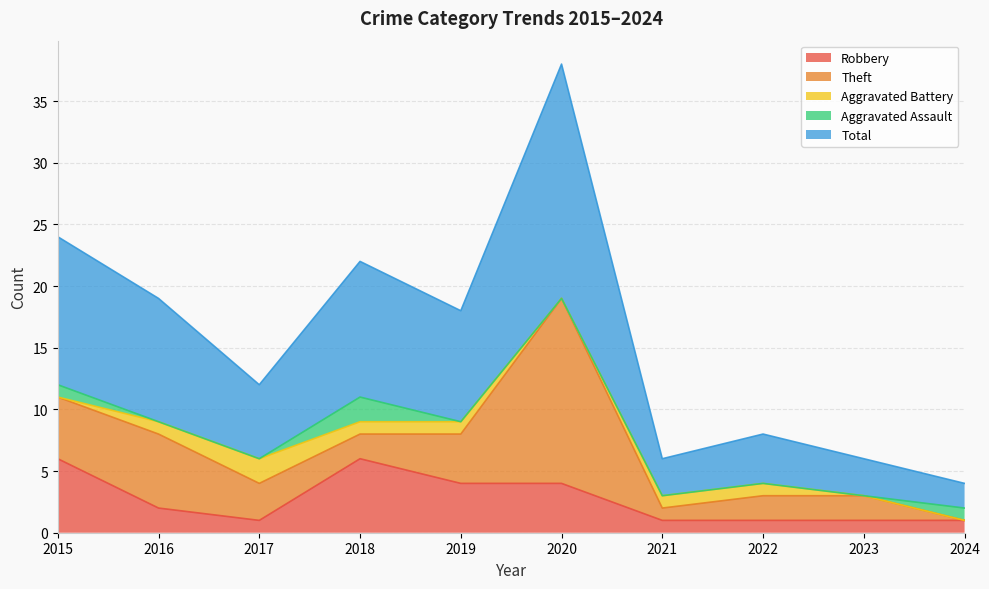

At which category does Theft reach its first local valley?

2018